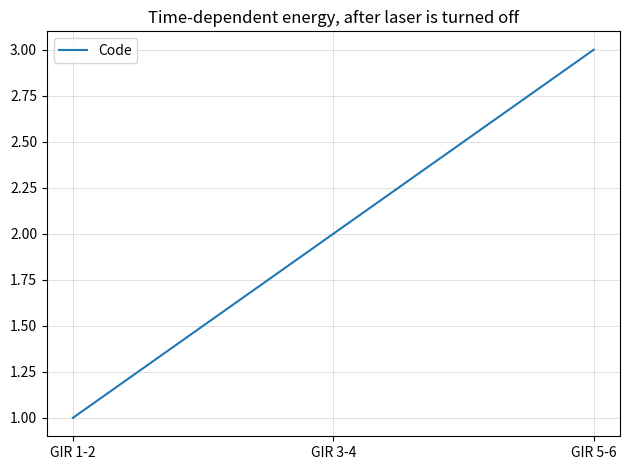

List the labels in order of value, smallest first.

GIR 1-2, GIR 3-4, GIR 5-6